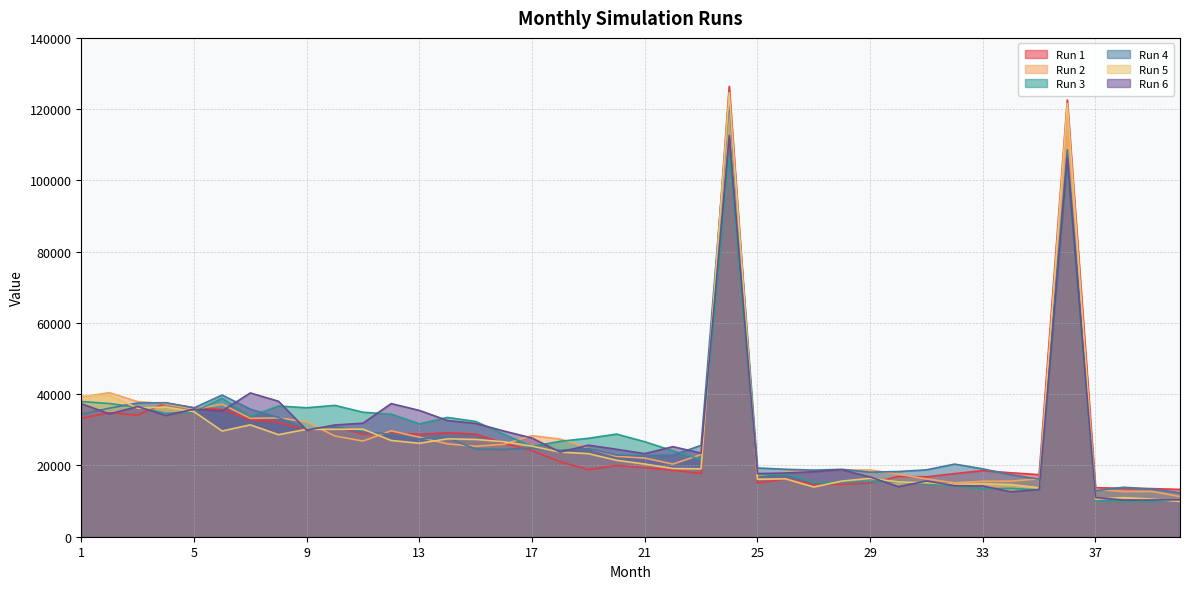

Where is Run 1 nearest to the value 69838?

4